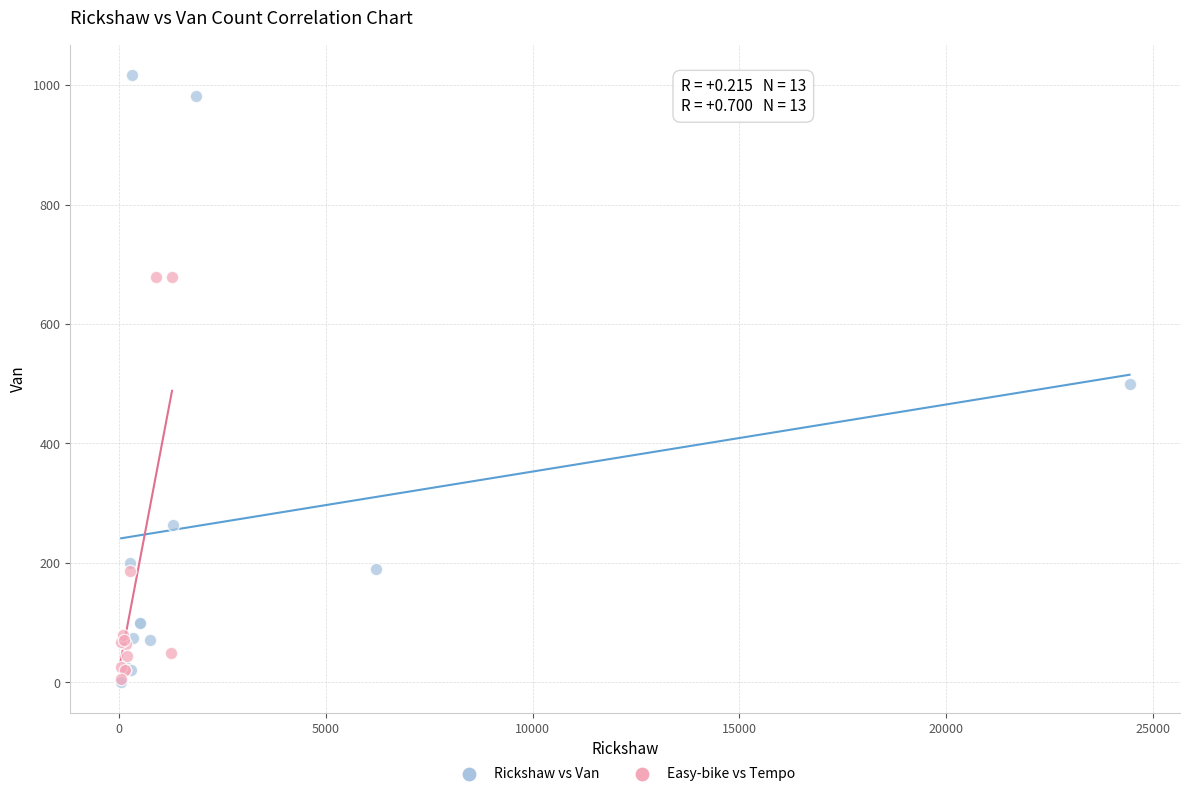

Which series contains the highest Y value?

Rickshaw vs Van